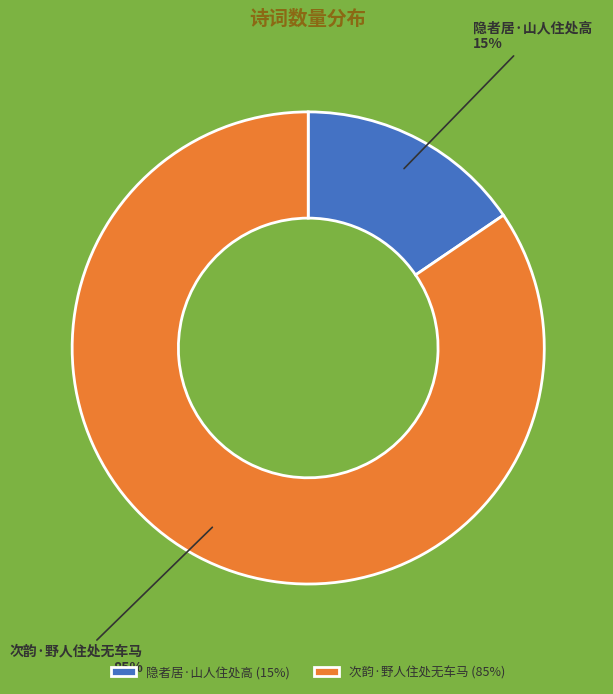

Between 隐者居·山人住处高 and 次韵·野人住处无车马, which is larger?

次韵·野人住处无车马